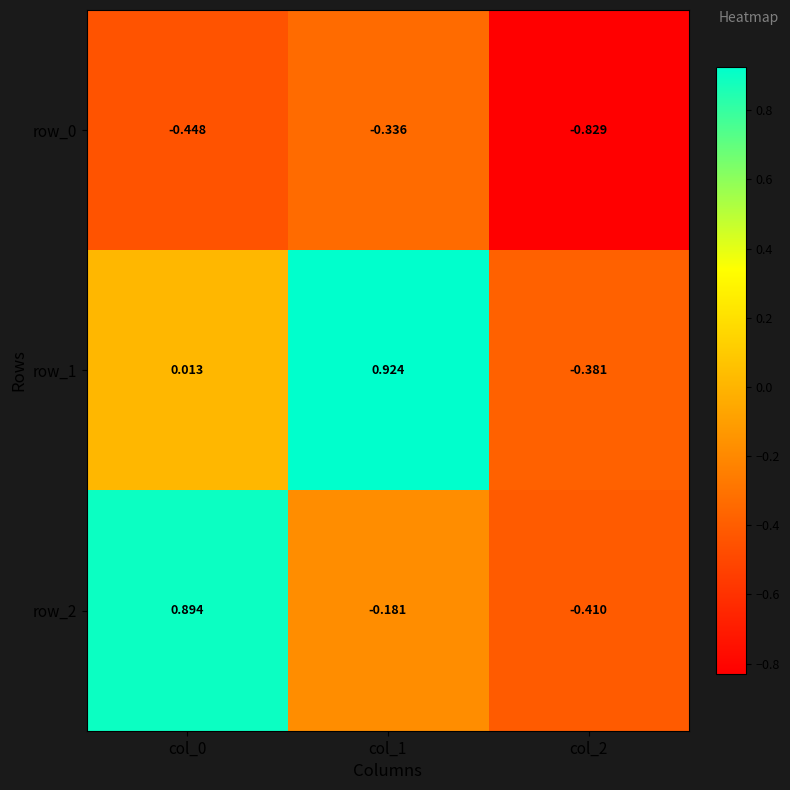

How many values in the row_2 series exceed 0?

1